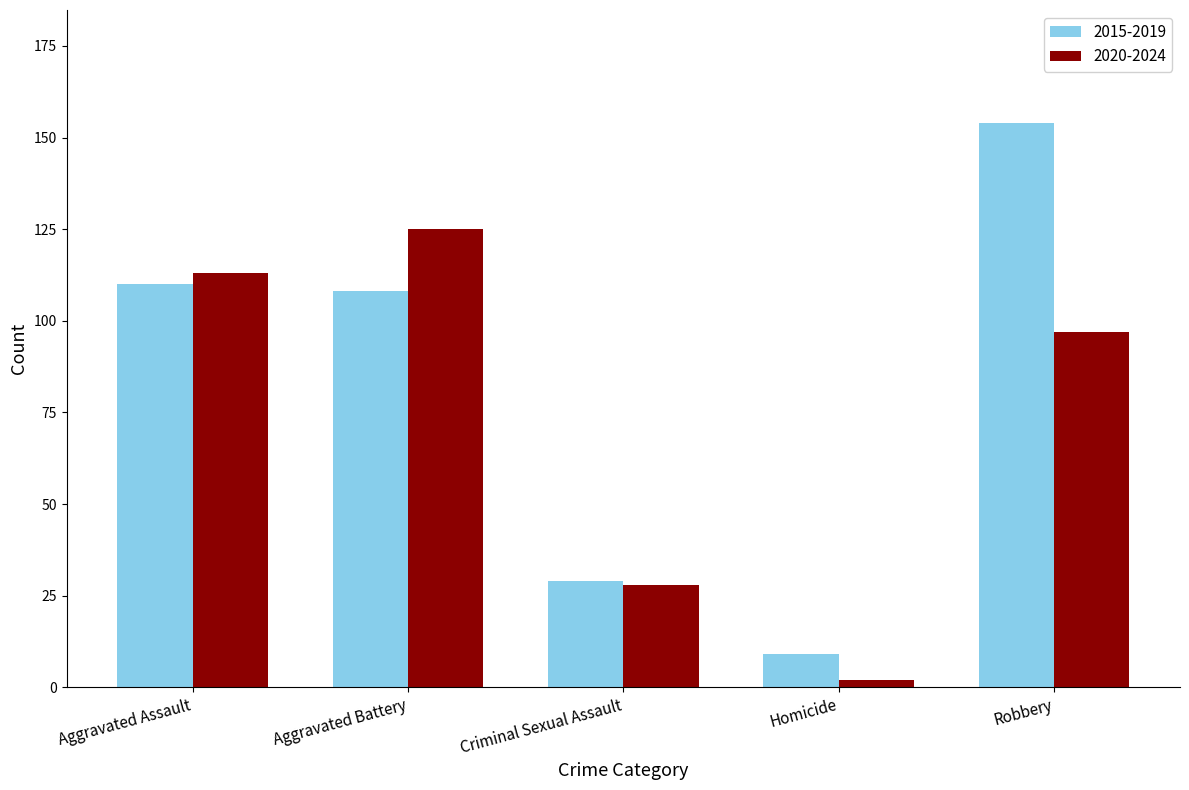

At which category is the sum across all series the highest?

Robbery